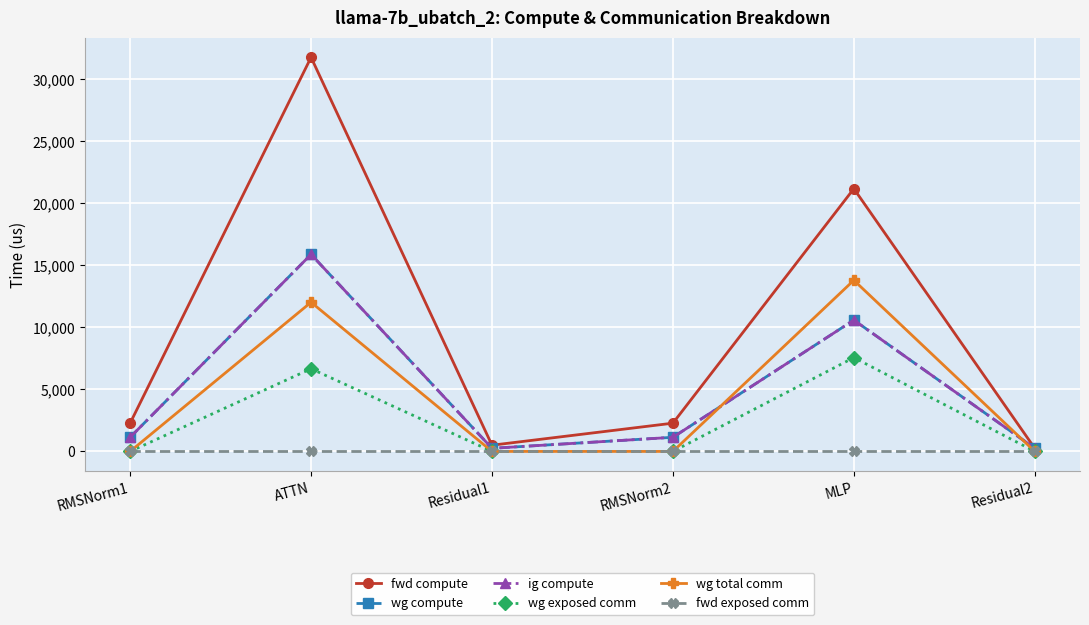

What is the label of the 3rd point from the left?

Residual1